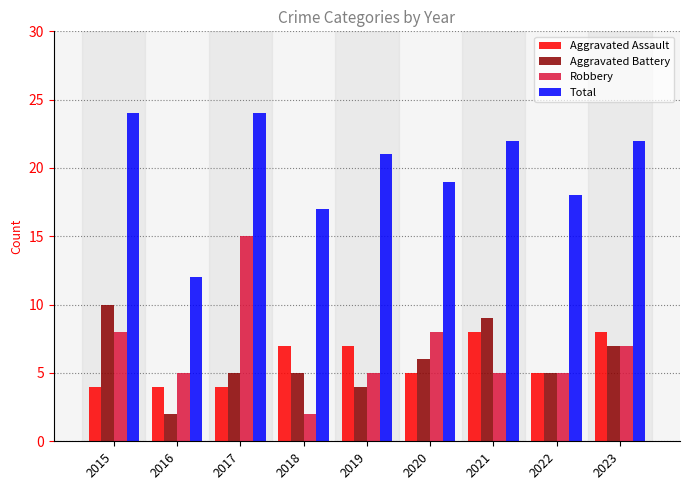

What is the sum of all Robbery values?

60